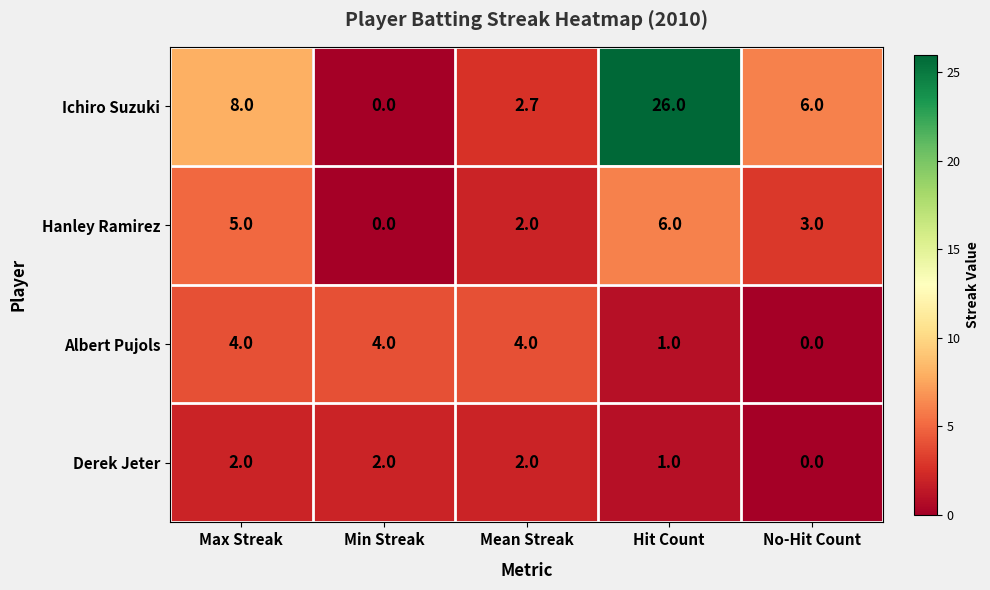

What is the average value of the Ichiro Suzuki series?

8.5